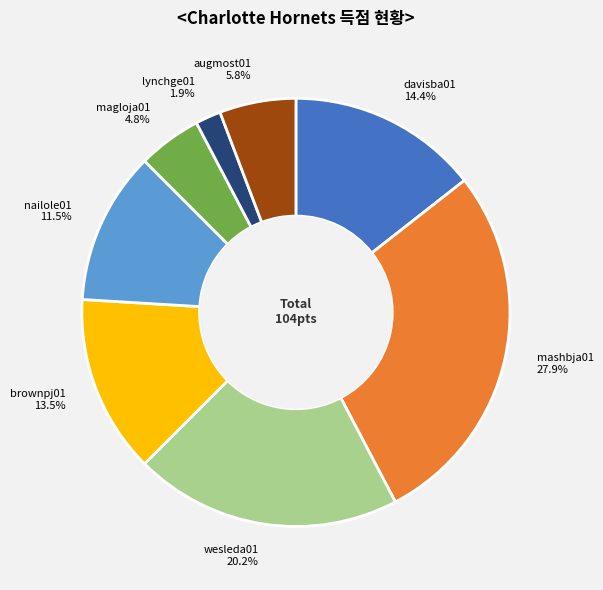

What is the largest slice in the pie chart?

mashbja01